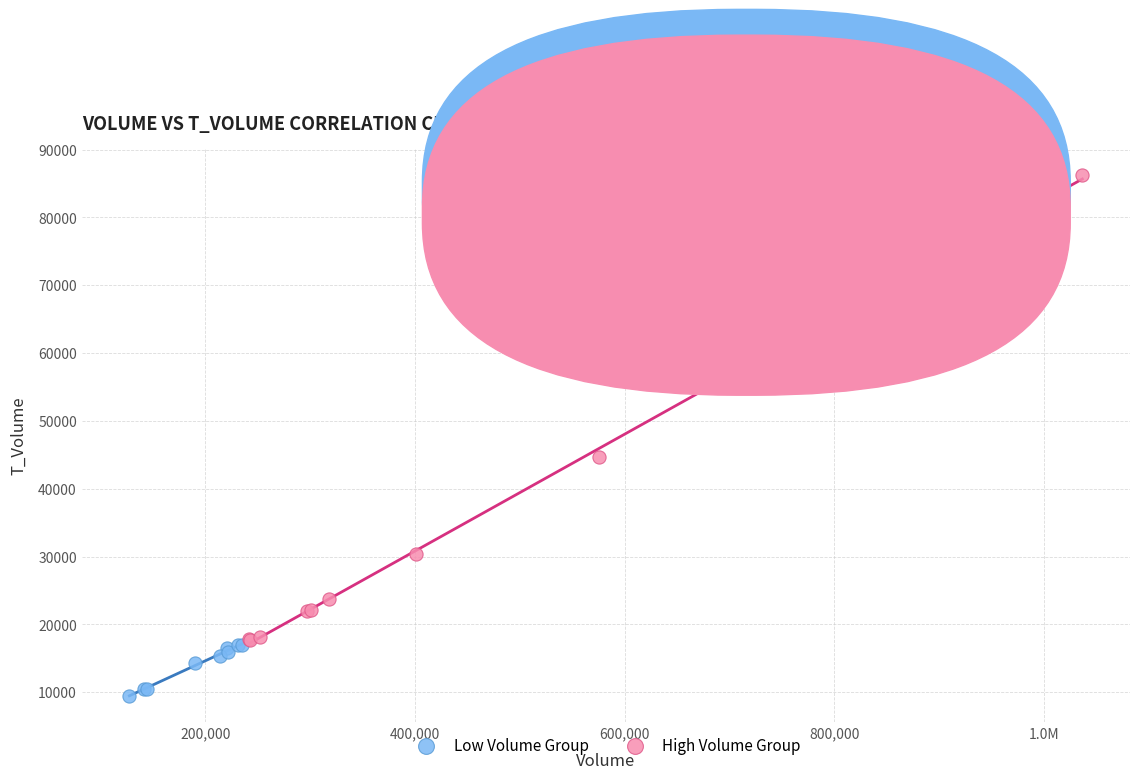

Which series reaches the minimum Y coordinate?

Low Volume Group